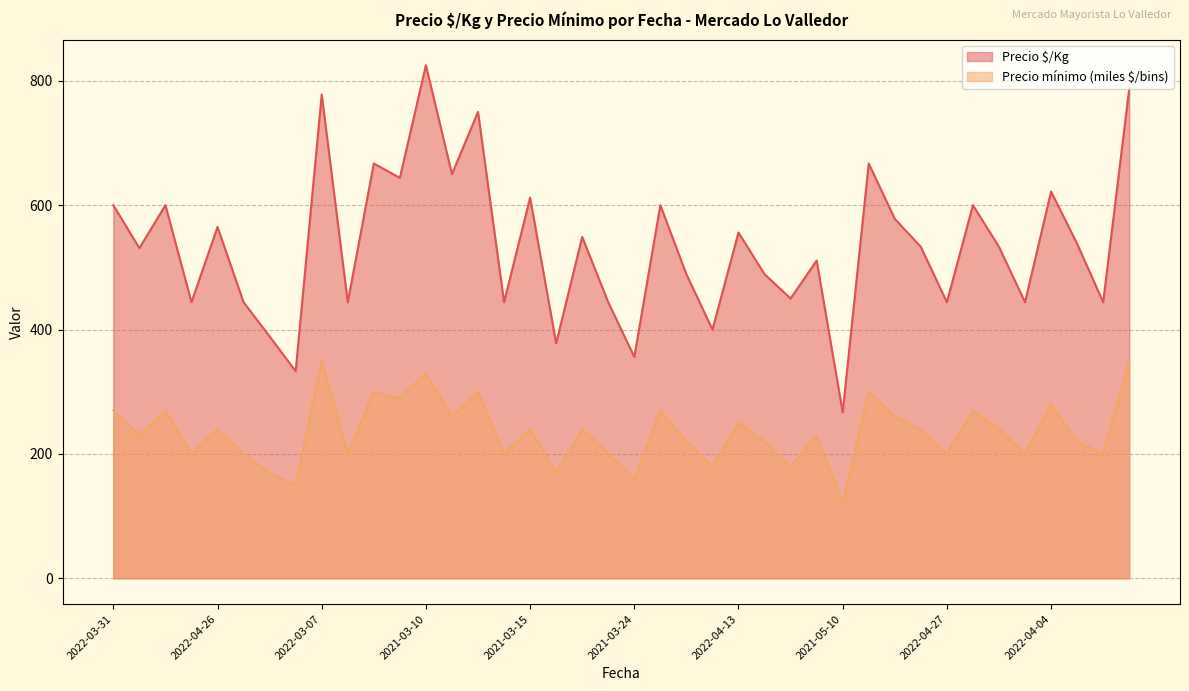

The Precio mínimo ($/bins) series shows 240 at 2021-03-15. True or false?

True